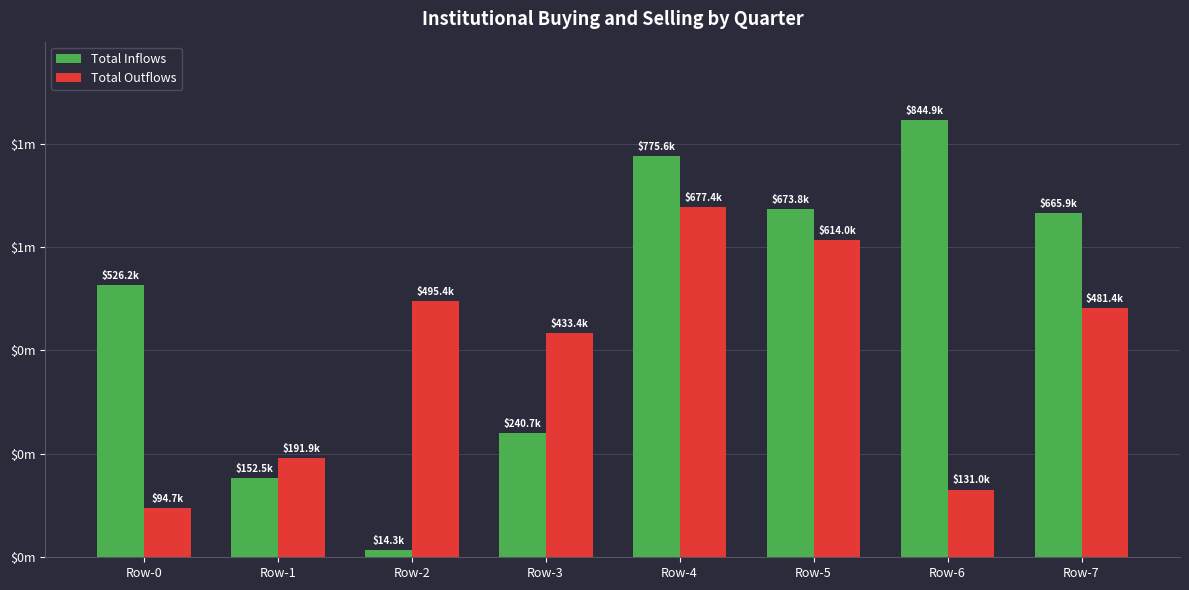

The value of Total Inflows at Row-5 is 376909. True or false?

False